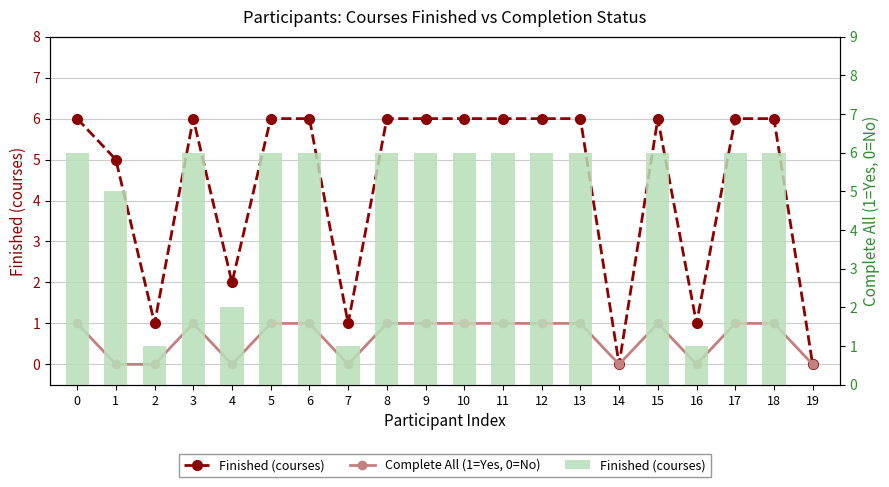

Is it true that Complete All (1=Yes, 0=No) equals 1 at 5?

True